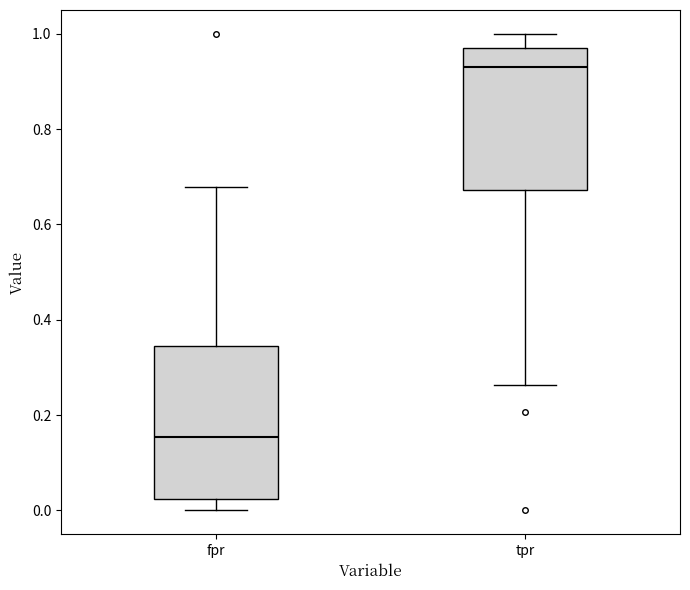

Reading left to right, transcribe this box plot: for each box, give where its median line is, the range the box spans, and where its two whiskers end, as read against the y-axis. The values are not printed on the chart, so give them approximately, as read against the axis.

fpr: median 0.16, box 0.02 to 0.34, whiskers 0.00 to 0.68
tpr: median 0.94, box 0.68 to 0.98, whiskers 0.26 to 1.00